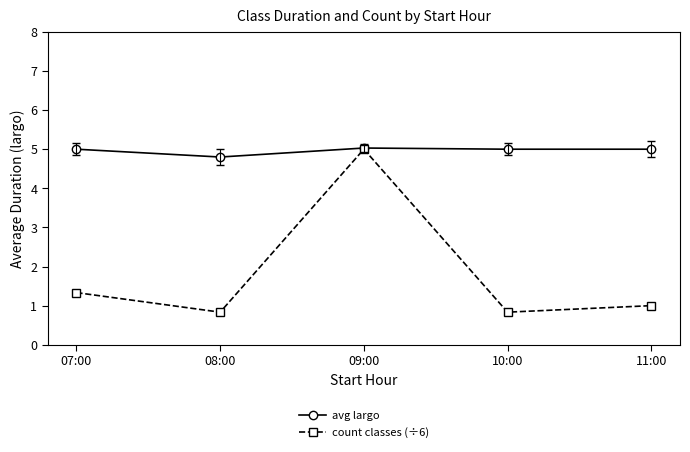

What is the difference between the count classes (÷6) values at 10:00 and 09:00?

4.2